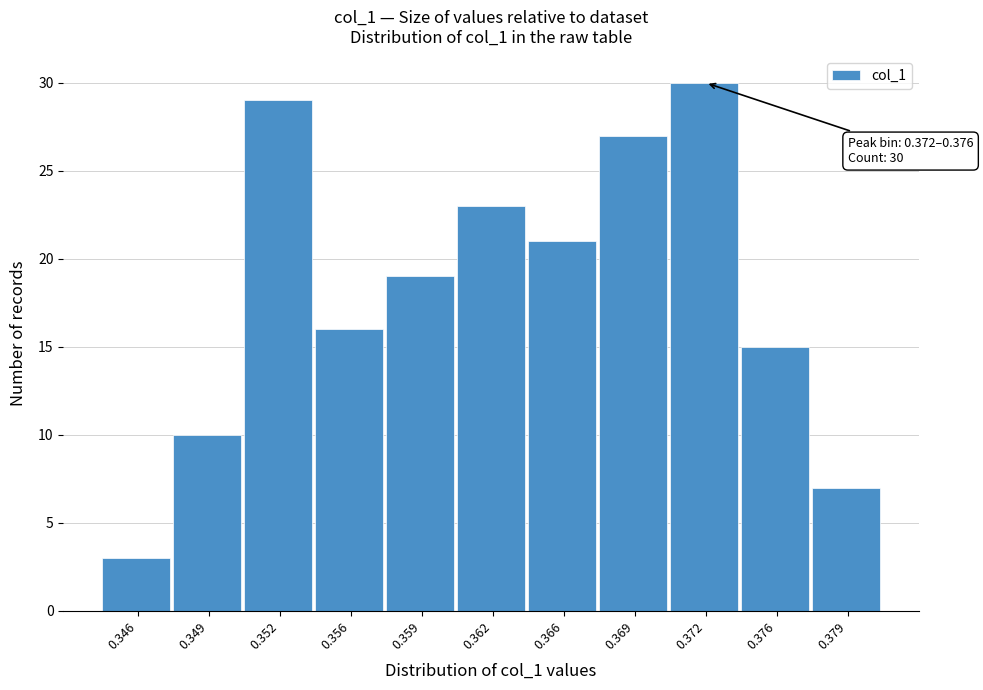

Reading left to right, extract all data points from this chart.

3	10	29	16	19	23	21	27	30	15	7